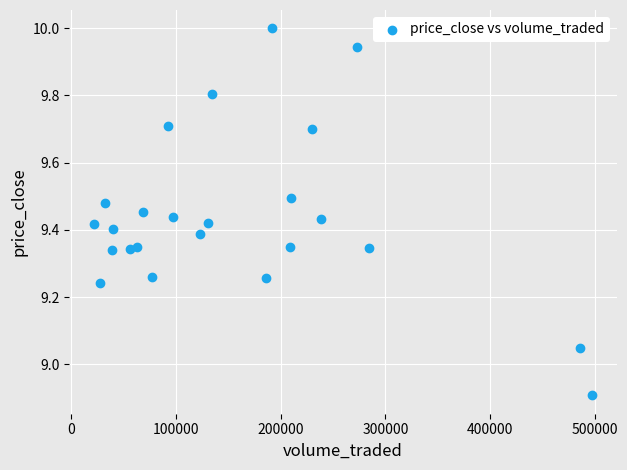

What is the range of X values (max minus min)?

475515.9